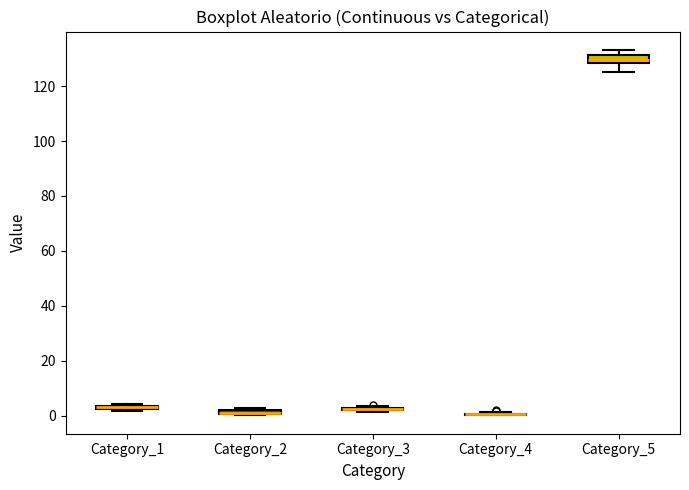

Where does the lower whisker of the box for Category_5 end on the y-axis? The values are not printed on the chart, so give them approximately, as read against the axis.

126